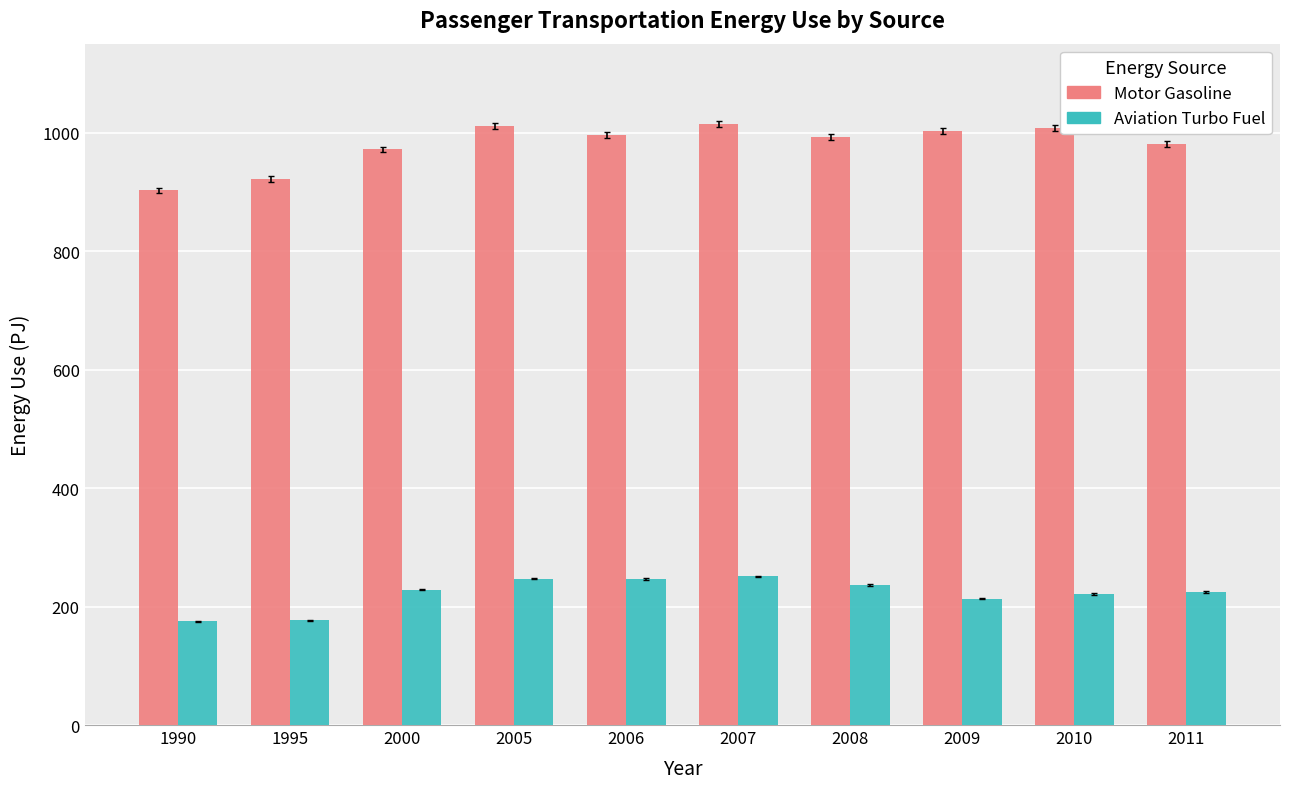

True or false: Motor Gasoline has a value of 1776.5 at 2008.

False